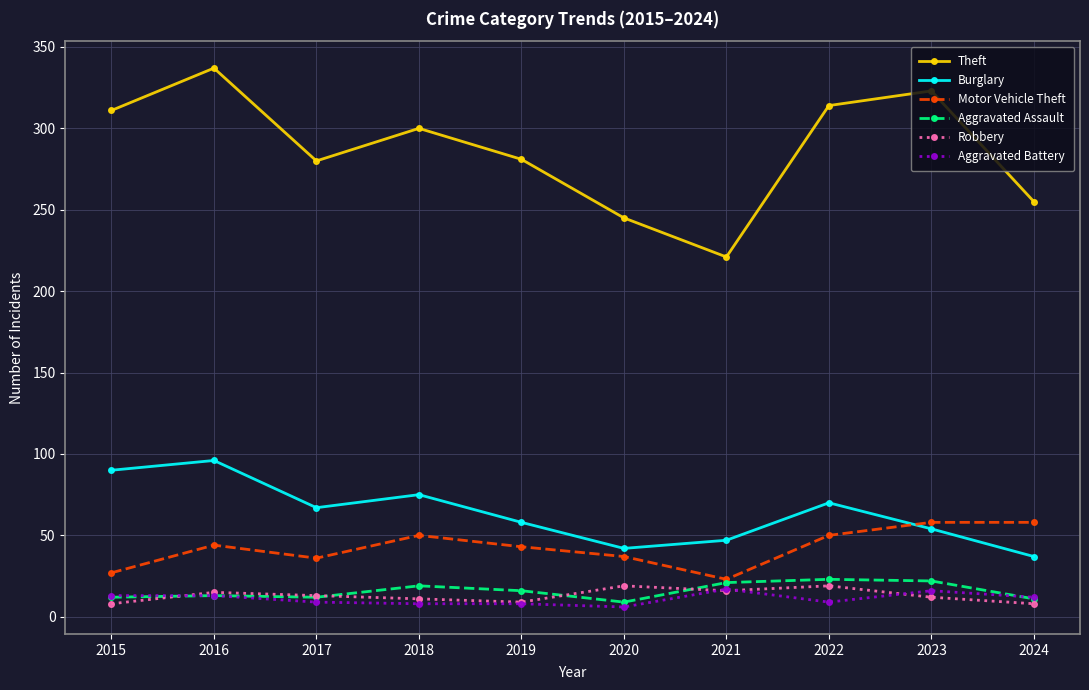

What is the maximum value shown in the chart?

337